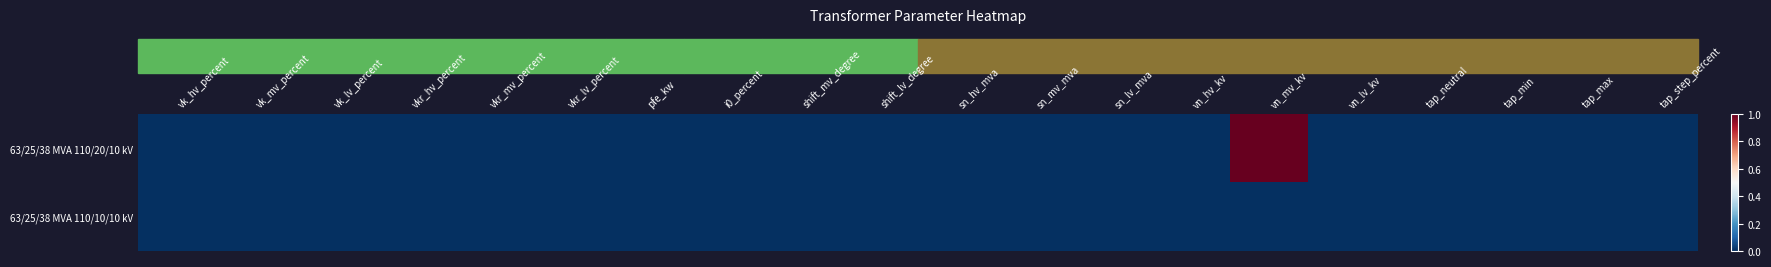

Reading left to right, transcribe all the data shown in this chart.

63/25/38 MVA 110/20/10 kV: vk_hv_percent=0	vk_mv_percent=0	vk_lv_percent=0	vkr_hv_percent=0	vkr_mv_percent=0	vkr_lv_percent=0	pfe_kw=0	i0_percent=0	shift_mv_degree=0	shift_lv_degree=0	sn_hv_mva=0	sn_mv_mva=0	sn_lv_mva=0	vn_hv_kv=0	vn_mv_kv=1	vn_lv_kv=0	tap_neutral=0	tap_min=0	tap_max=0	tap_step_percent=0
63/25/38 MVA 110/10/10 kV: vk_hv_percent=0	vk_mv_percent=0	vk_lv_percent=0	vkr_hv_percent=0	vkr_mv_percent=0	vkr_lv_percent=0	pfe_kw=0	i0_percent=0	shift_mv_degree=0	shift_lv_degree=0	sn_hv_mva=0	sn_mv_mva=0	sn_lv_mva=0	vn_hv_kv=0	vn_mv_kv=0	vn_lv_kv=0	tap_neutral=0	tap_min=0	tap_max=0	tap_step_percent=0